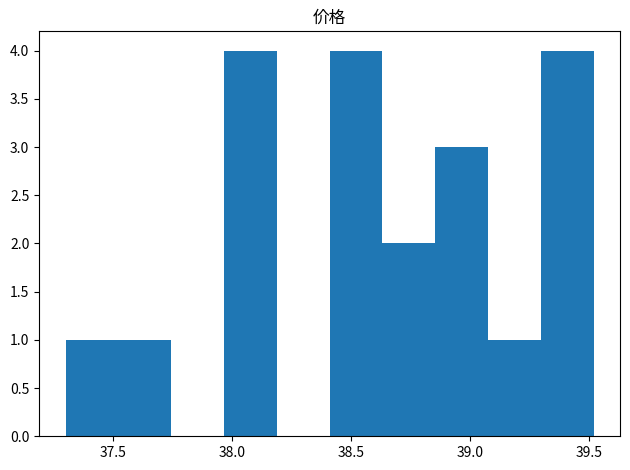

Reading left to right, transcribe this chart: for each bar, give the range it covers on the x-axis and its height. Neither the bar edges nor the heights are printed on the chart, so give them approximately, as read against the axes.

37.30 to 37.50: 1
37.50 to 37.75: 1
37.75 to 37.95: 0
37.95 to 38.20: 4
38.20 to 38.40: 0
38.40 to 38.65: 4
38.65 to 38.85: 2
38.85 to 39.10: 3
39.10 to 39.30: 1
39.30 to 39.50: 4